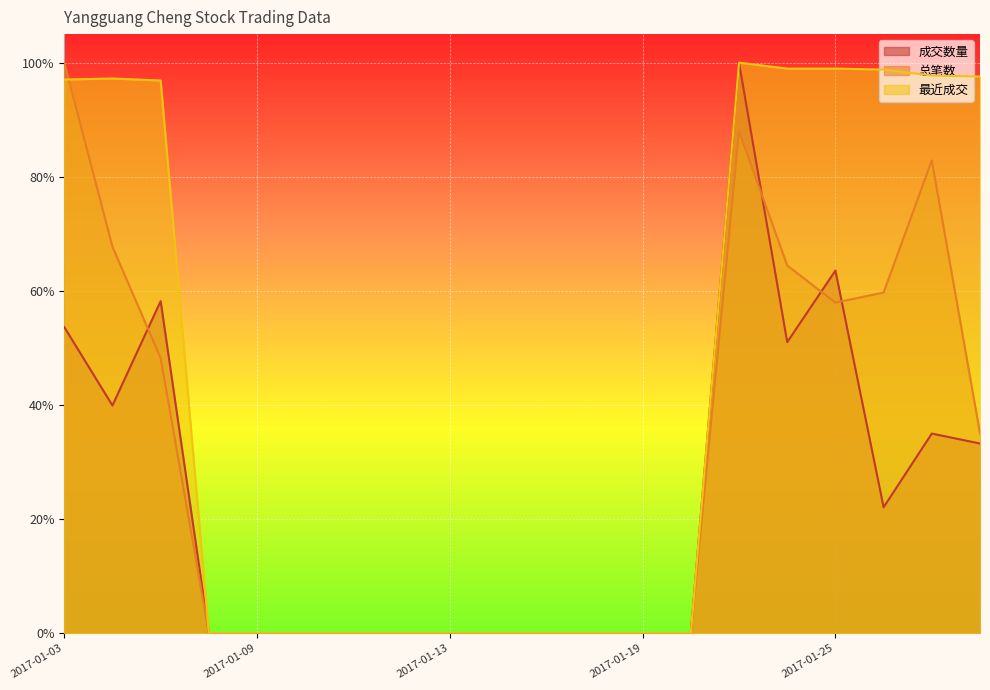

List the labels in order of 总笔数 value, smallest first.

2017-01-06, 2017-01-09, 2017-01-10, 2017-01-11, 2017-01-12, 2017-01-13, 2017-01-16, 2017-01-17, 2017-01-18, 2017-01-19, 2017-01-20, 2017-02-06, 2017-01-05, 2017-01-25, 2017-01-26, 2017-01-24, 2017-01-04, 2017-02-03, 2017-01-23, 2017-01-03